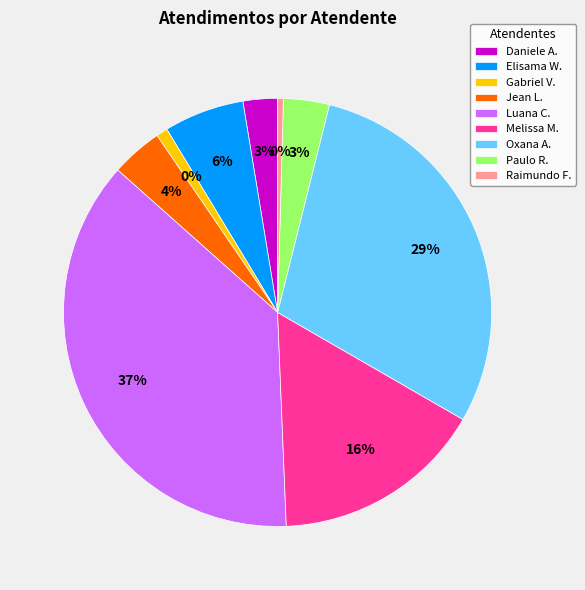

Is it true that Paulo Roberto da Silva Junior is 10% of the pie?

False